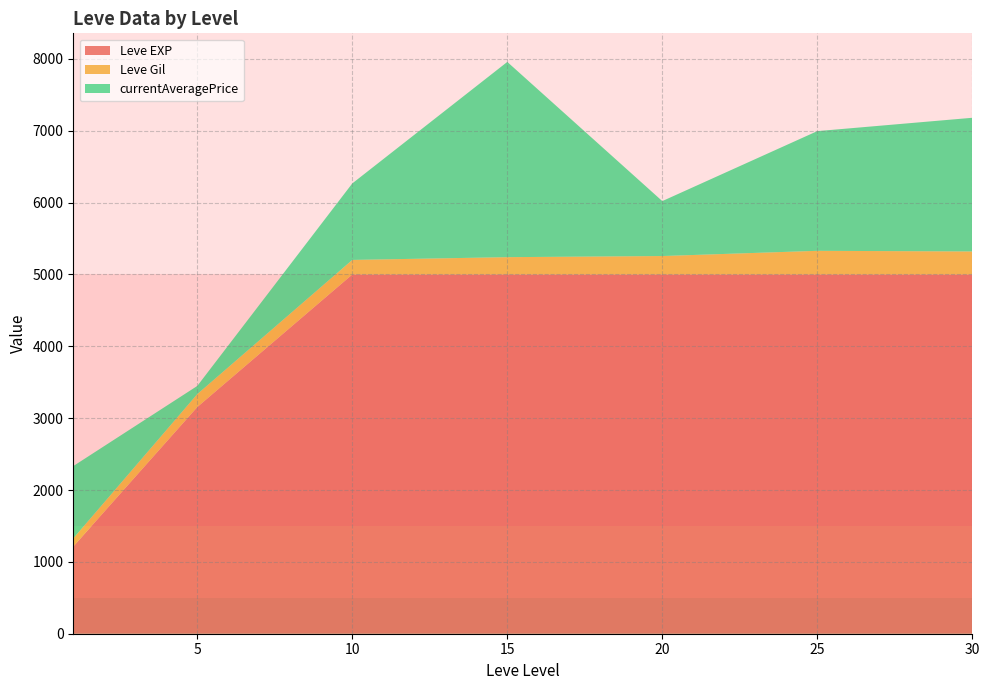

At which category is the sum across all series the highest?

15